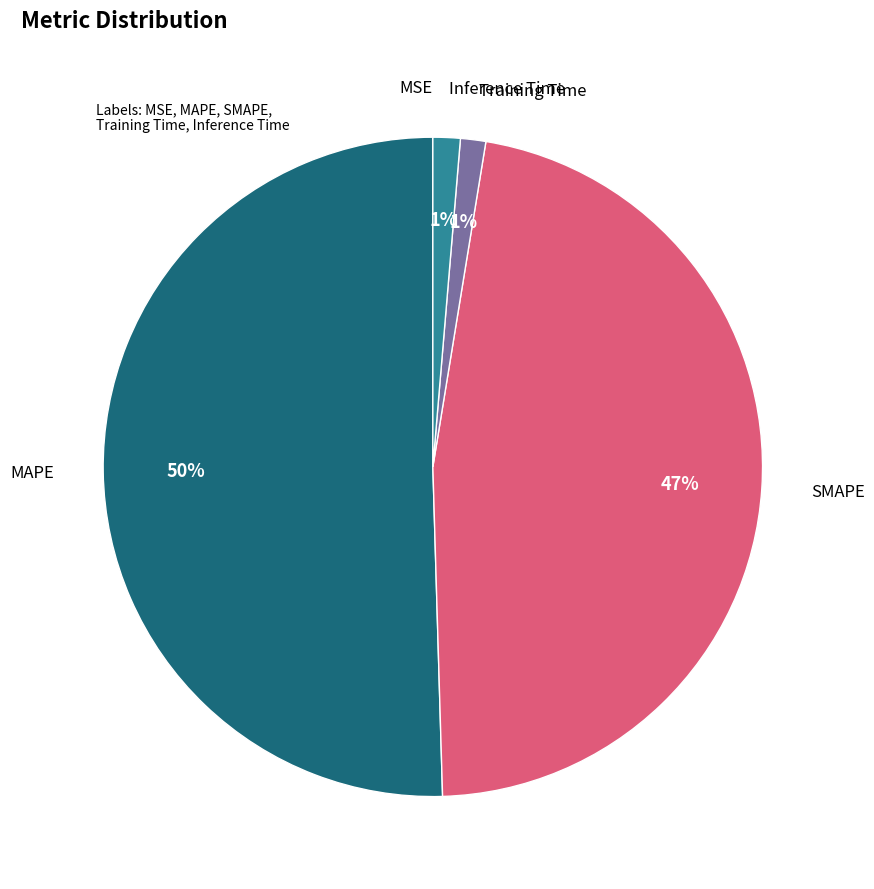

To the nearest percent, what is the average slice percentage?

20%